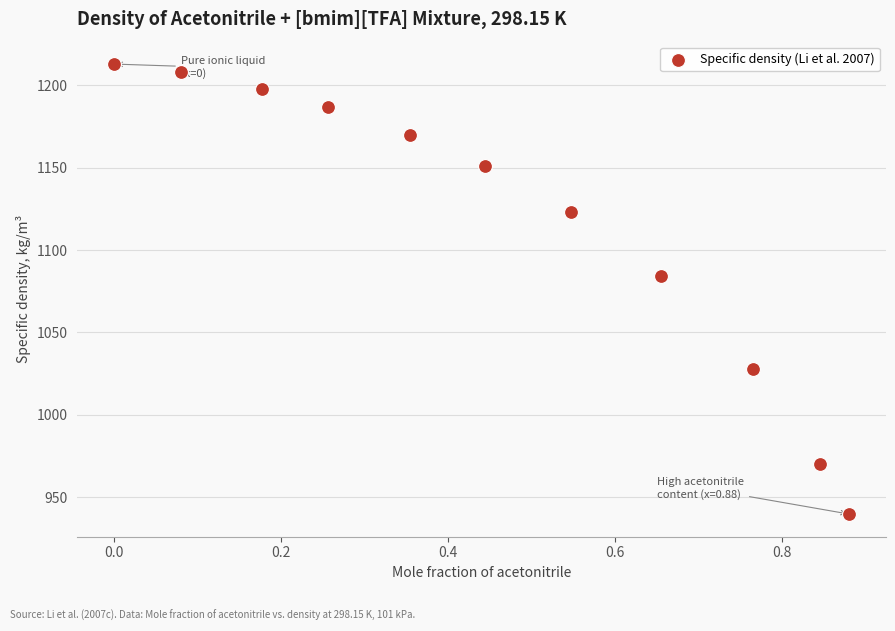

What is the average X value?

0.5